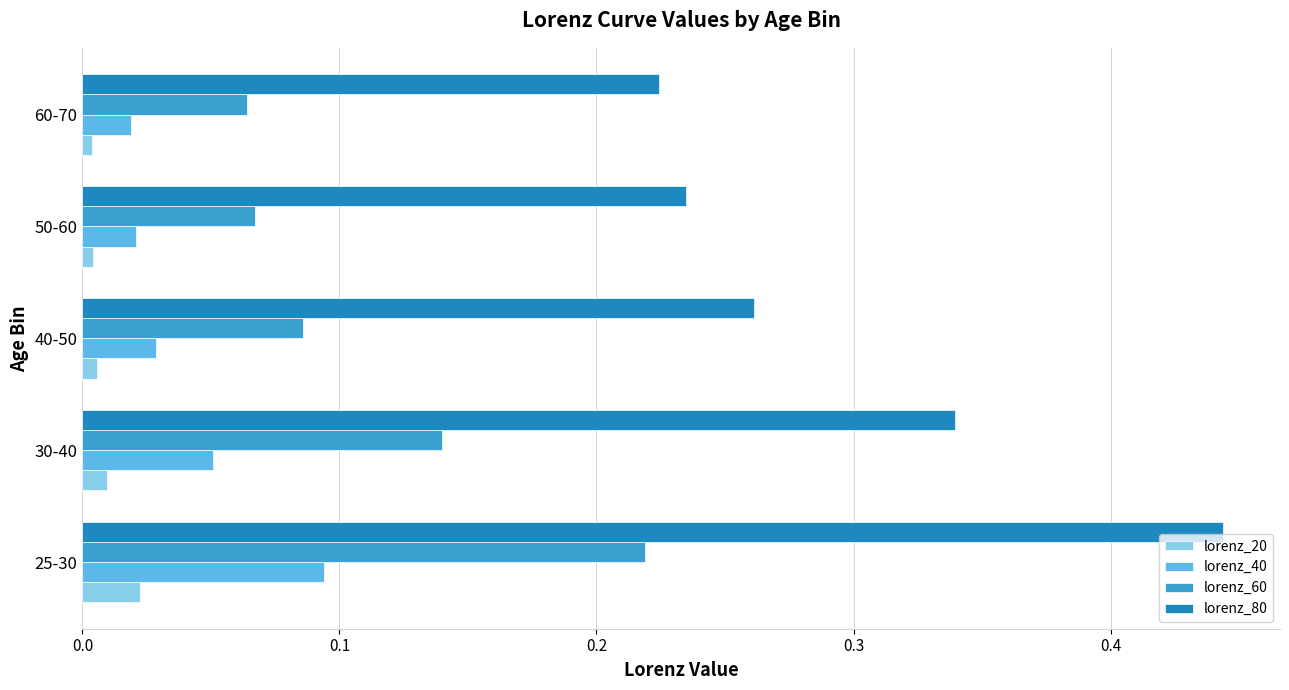

The lorenz_40 series shows 0.0 at 25-30. True or false?

False